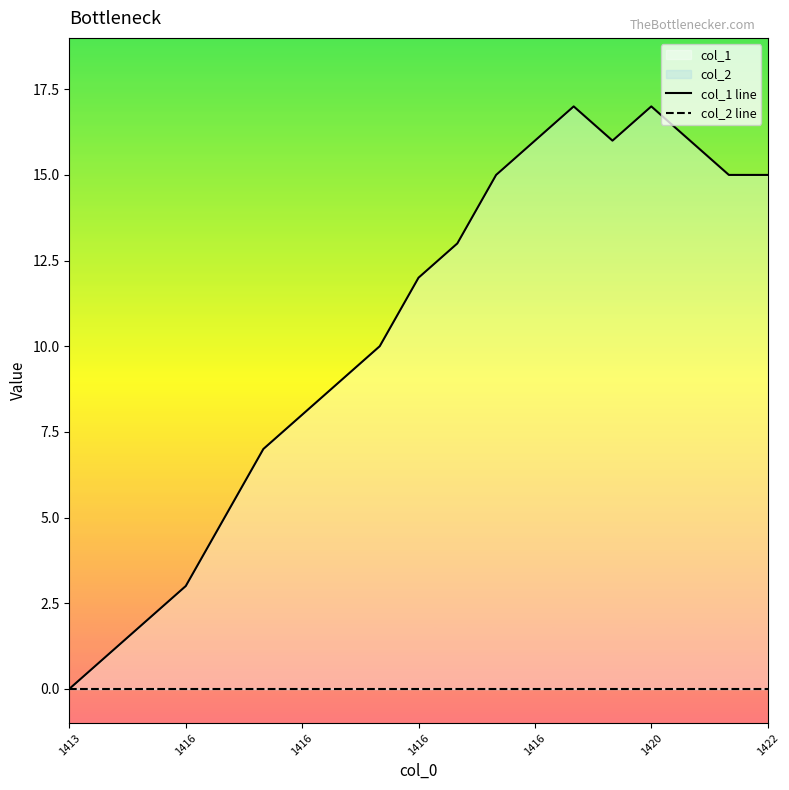

Does the chart have visible grid lines?

No